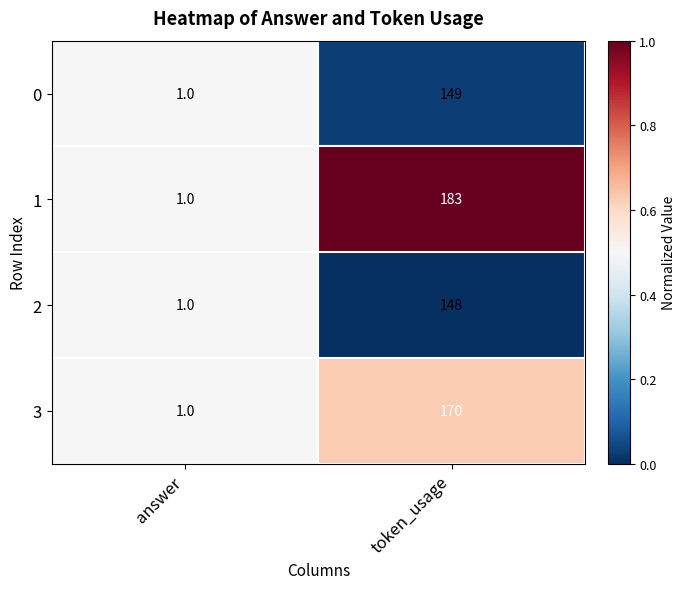

Reading left to right, transcribe all the data shown in this chart.

0: 1	149
1: 1	183
2: 1	148
3: 1	170